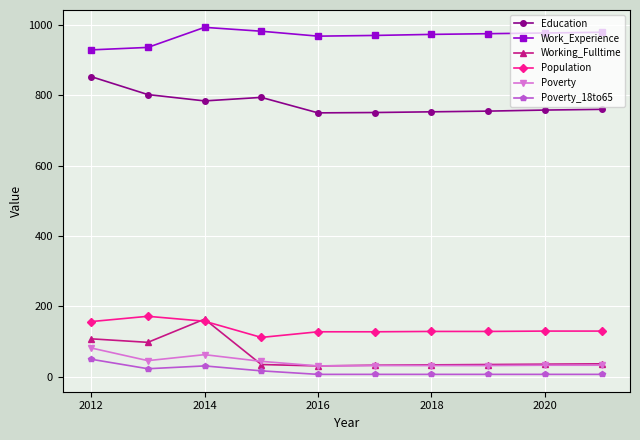

True or false: Poverty_18to65 and Poverty intersect in this chart.

False